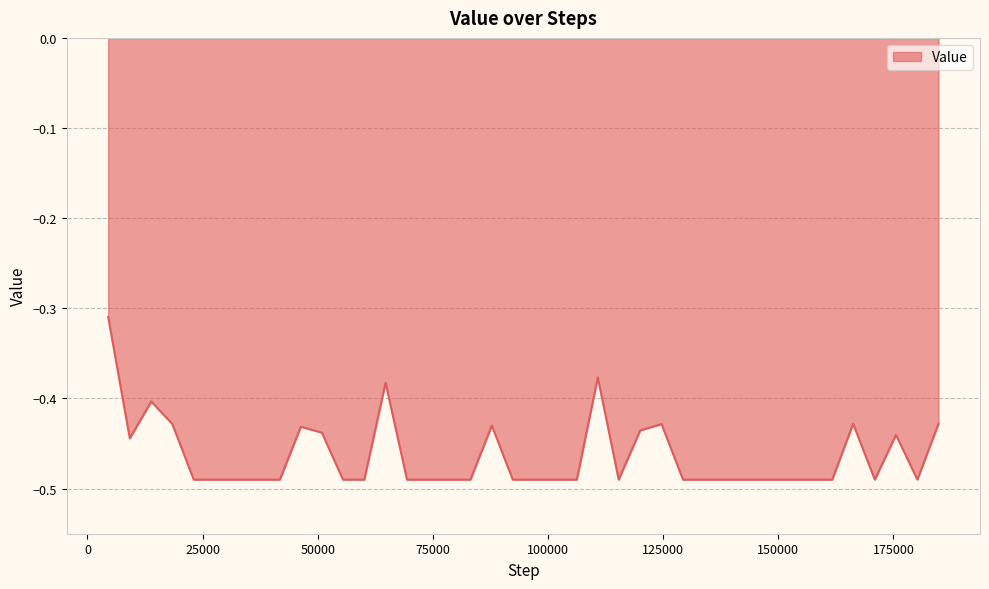

Does the chart display data point markers on the line(s)?

No